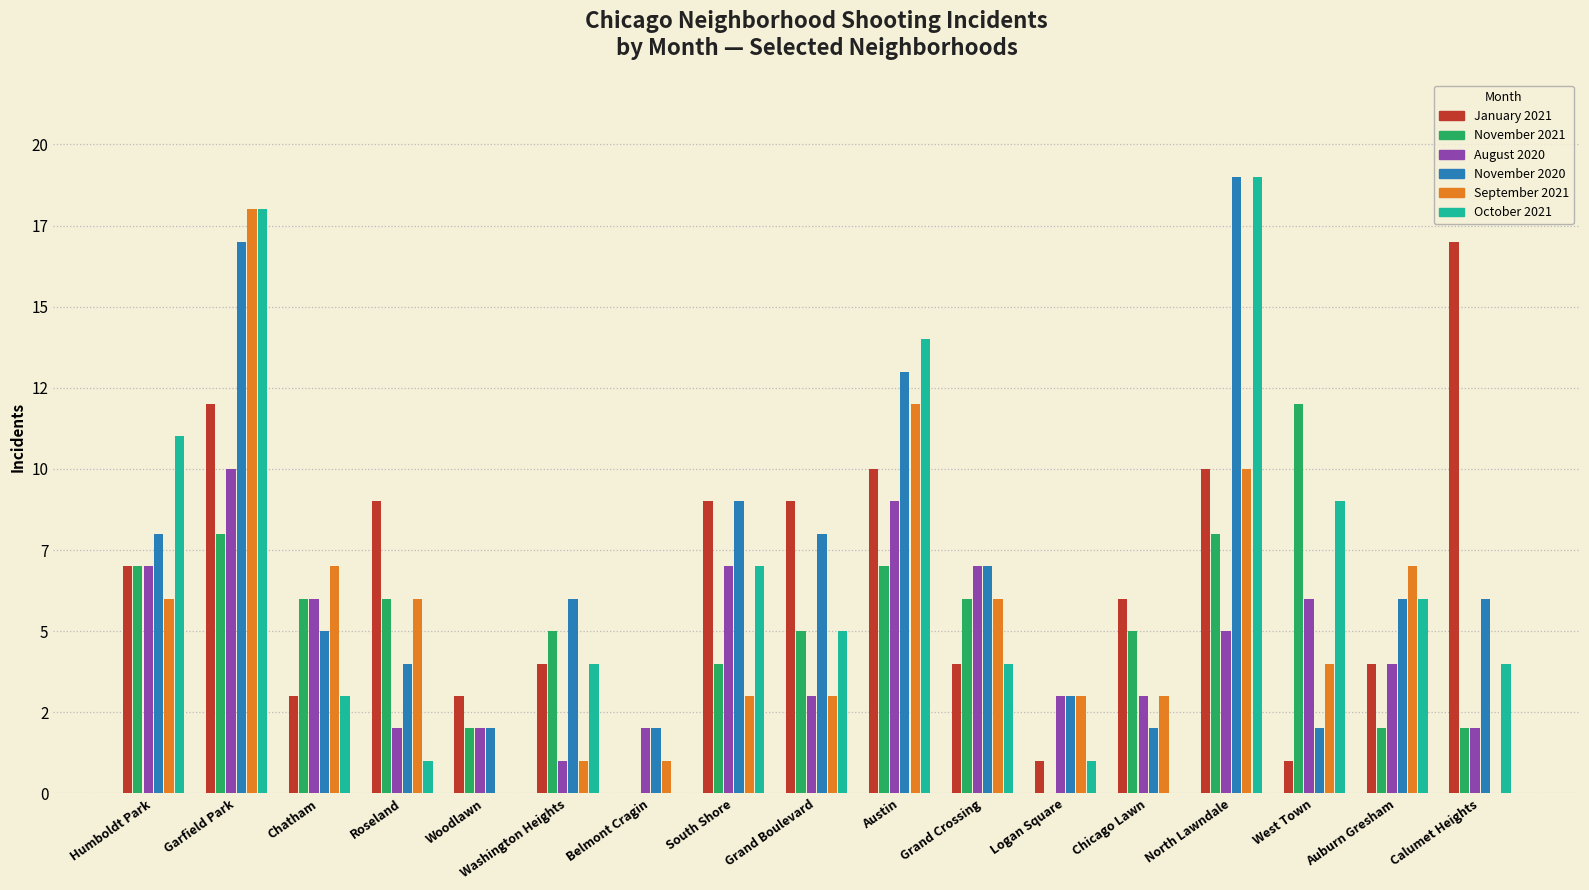

The value of September 2021 at Grand Crossing is 8. True or false?

False